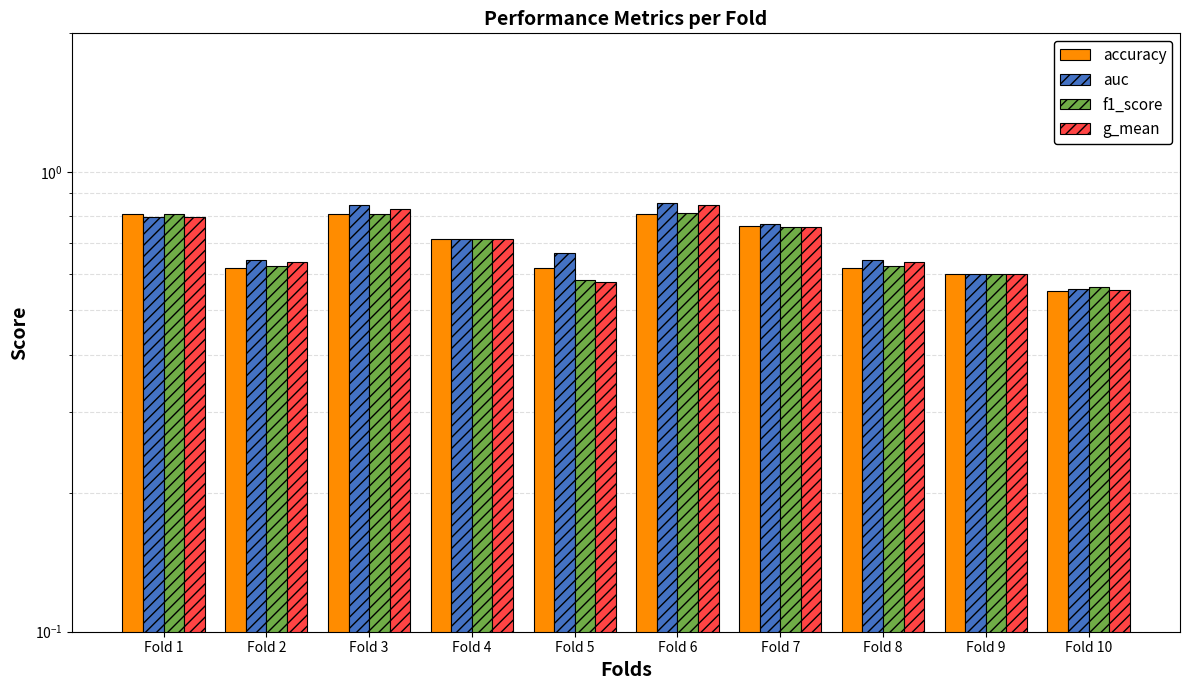

How many g_mean values are between 0 and 1?

10